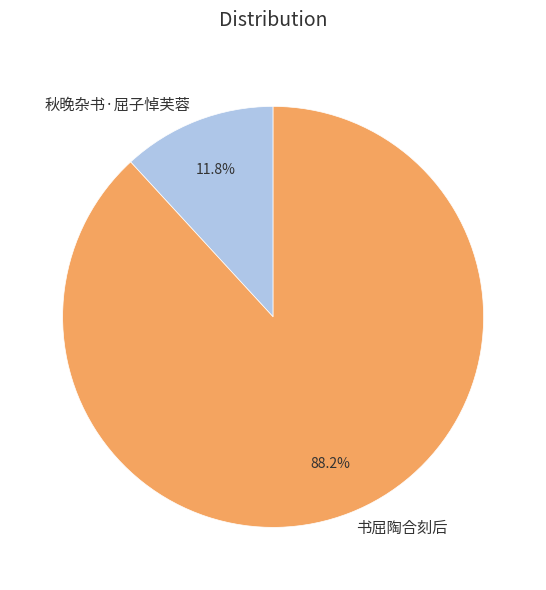

True or false: 秋晚杂书·屈子悼芙蓉 accounts for 1% of the total.

False